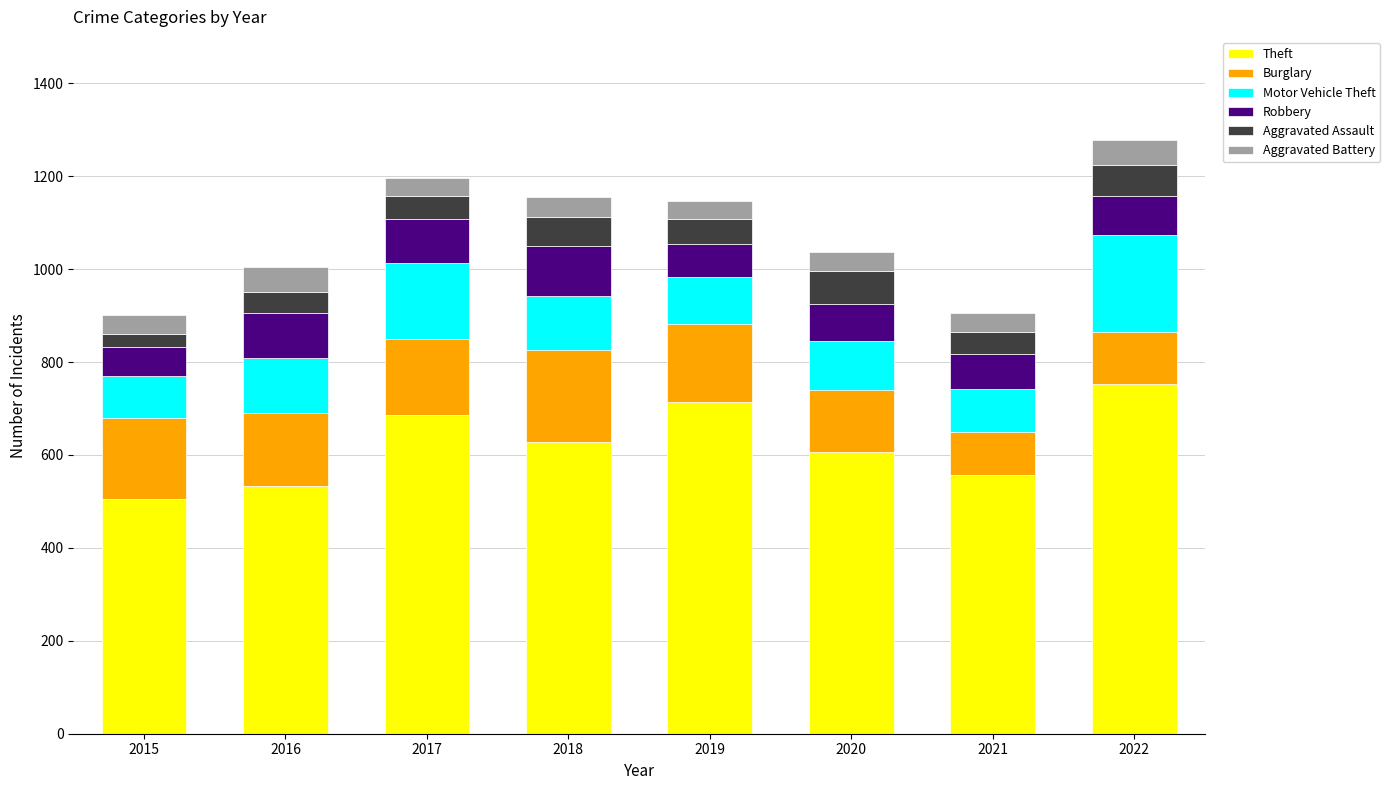

At which label does Theft reach its peak?

2022